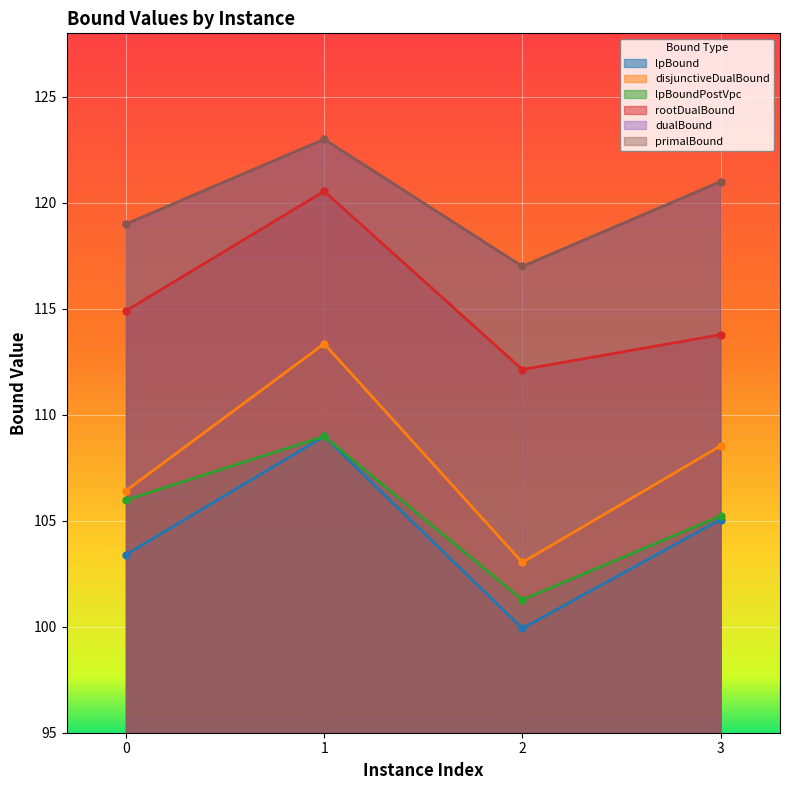

True or false: lpBound and rootDualBound cross at least once.

False